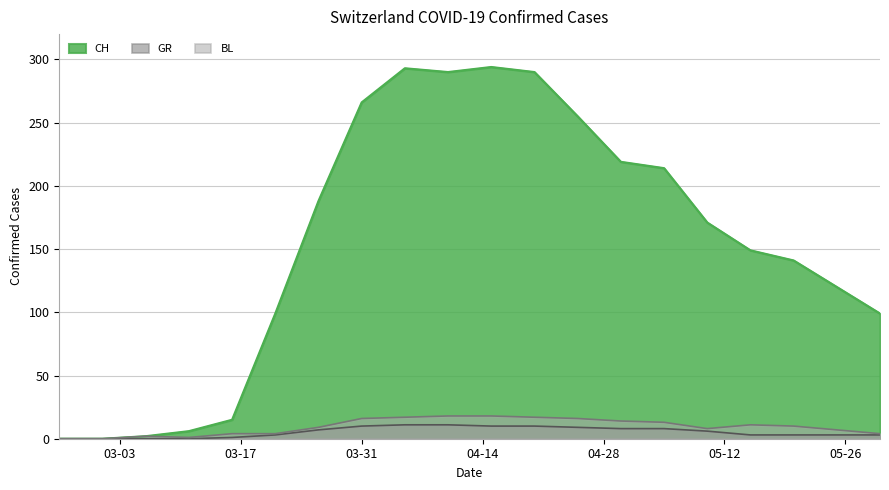

What position from the left is 2020-04-30?

14